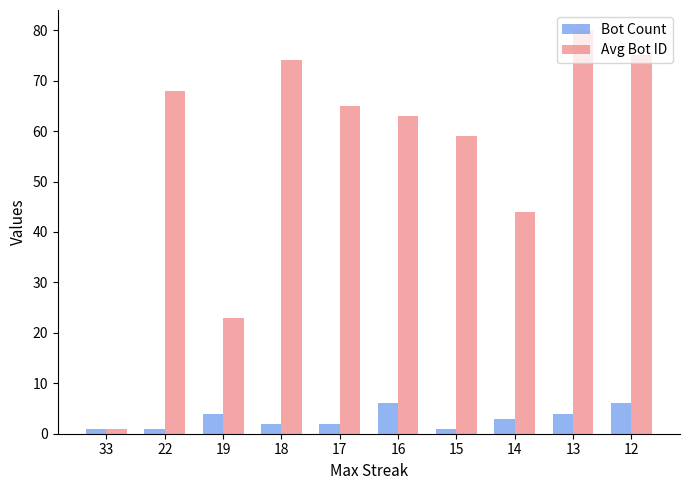

Between 19 and 17, which series saw the biggest shift?

Avg Bot ID